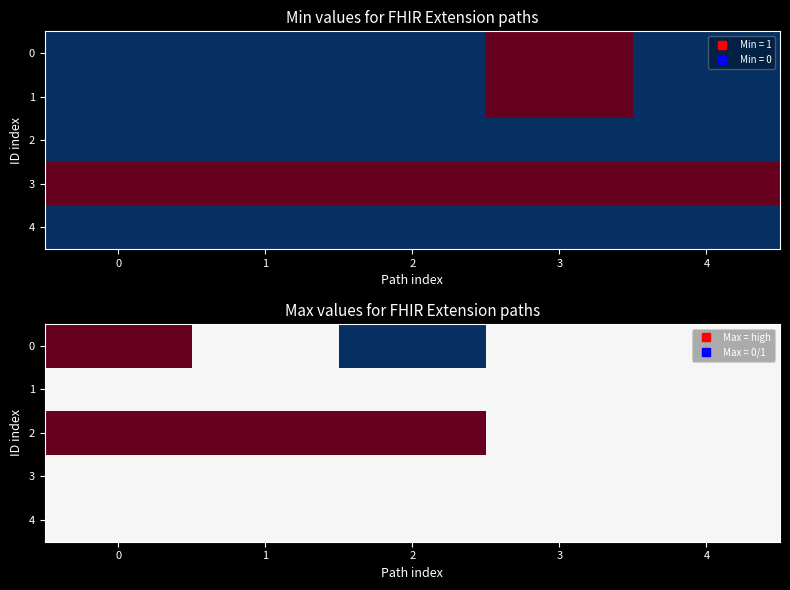

Which has a higher value, 4 or 1?

4